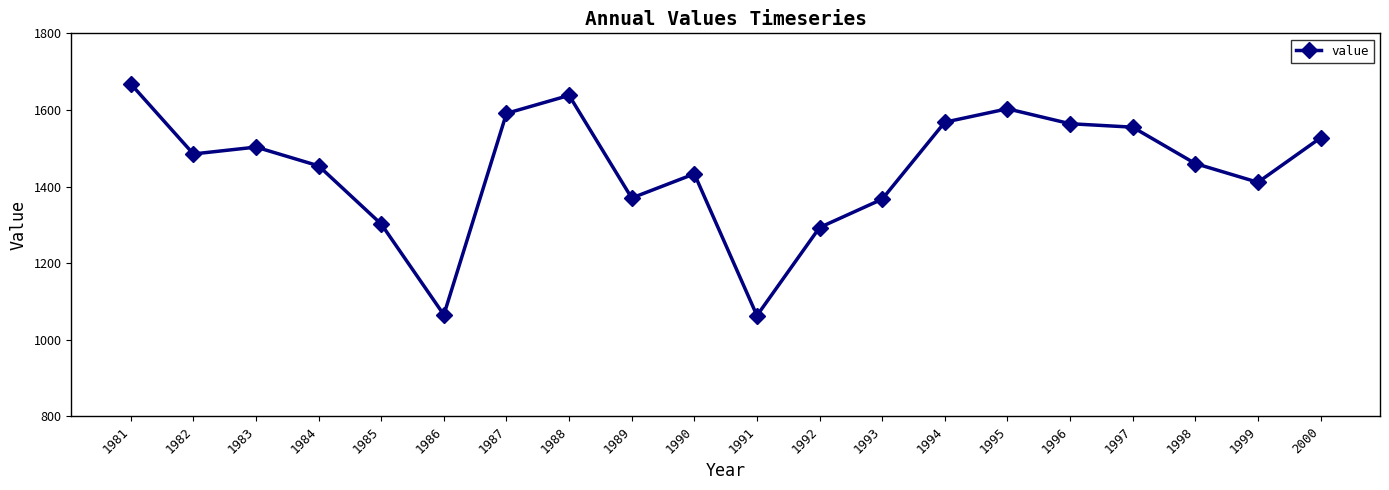

What is the ratio of the value at 1996 to the value at 2000?

1.0